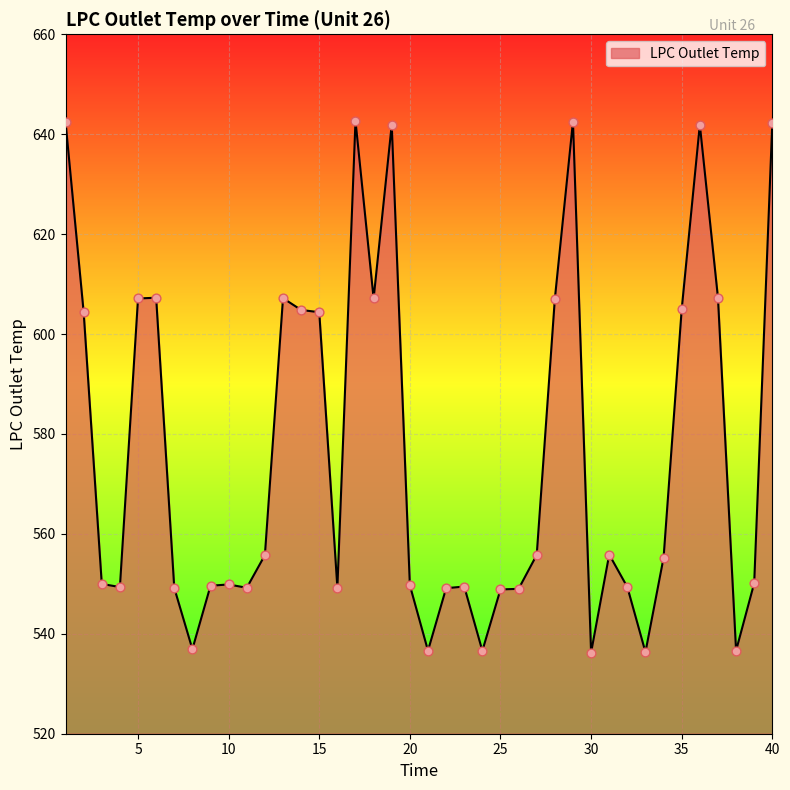

What is the difference between the maximum and minimum values?

106.4